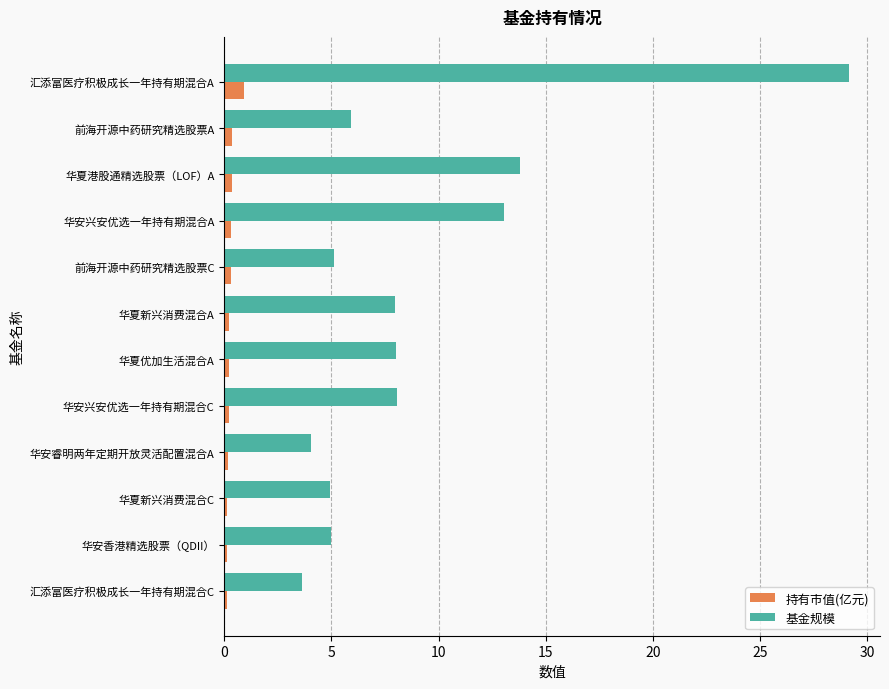

At which label is 基金规模 closest to 16?

华夏港股通精选股票（LOF）A